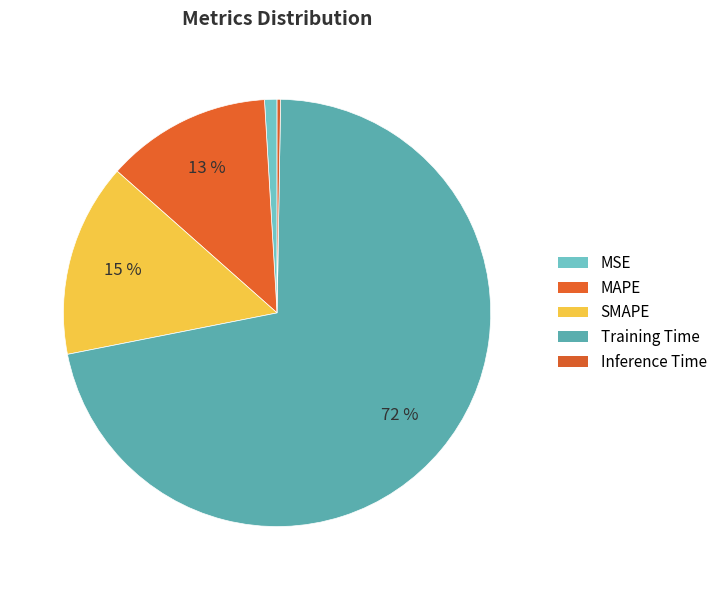

What is the majority slice?

Training Time